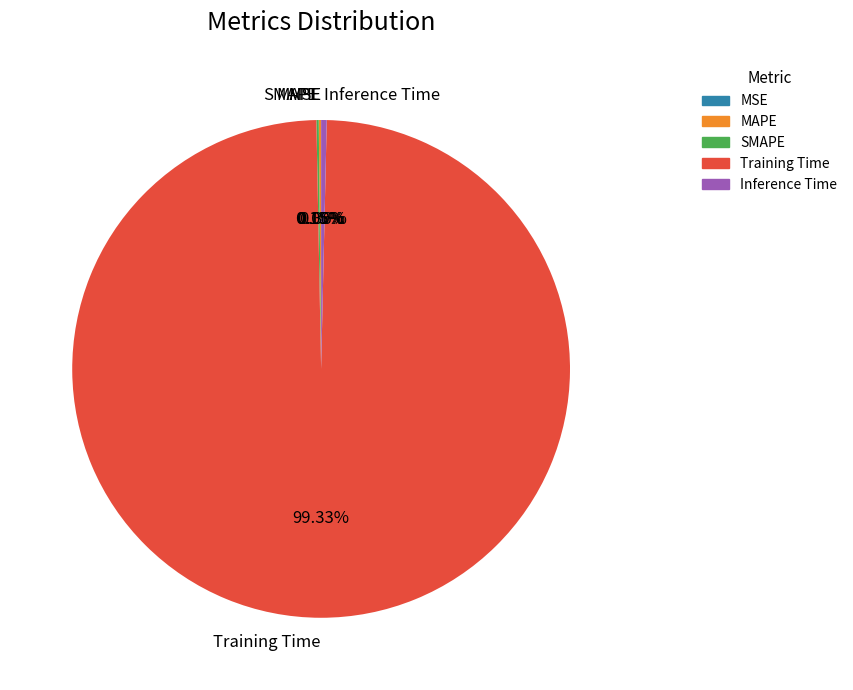

Which slice is the largest?

Training Time